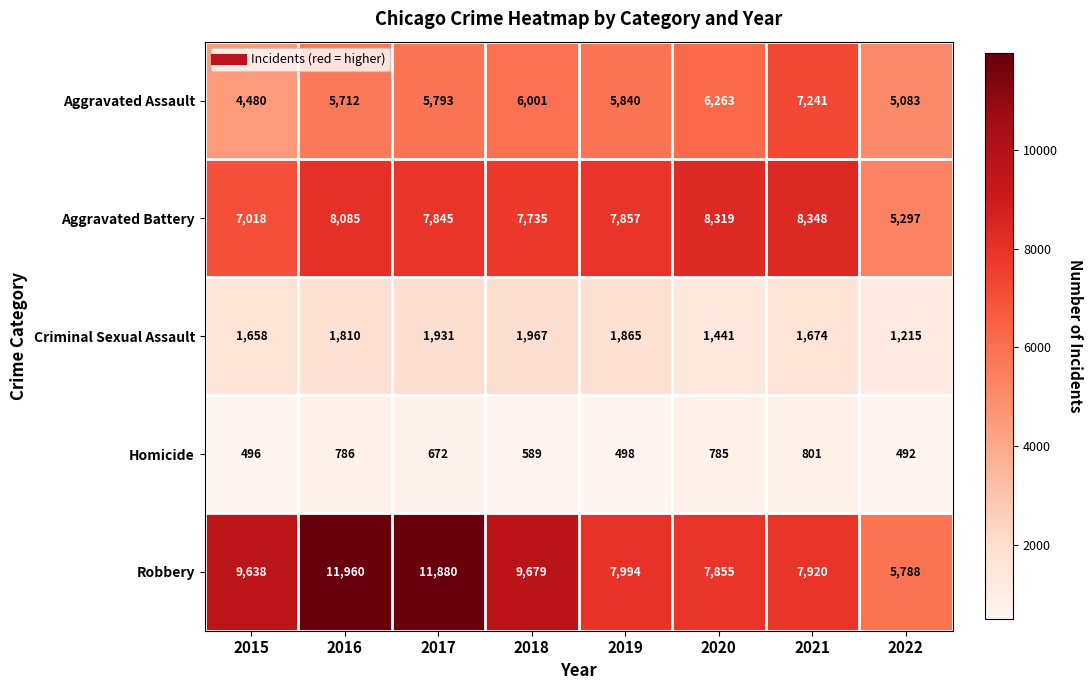

Which series has the widest spread of values?

Robbery